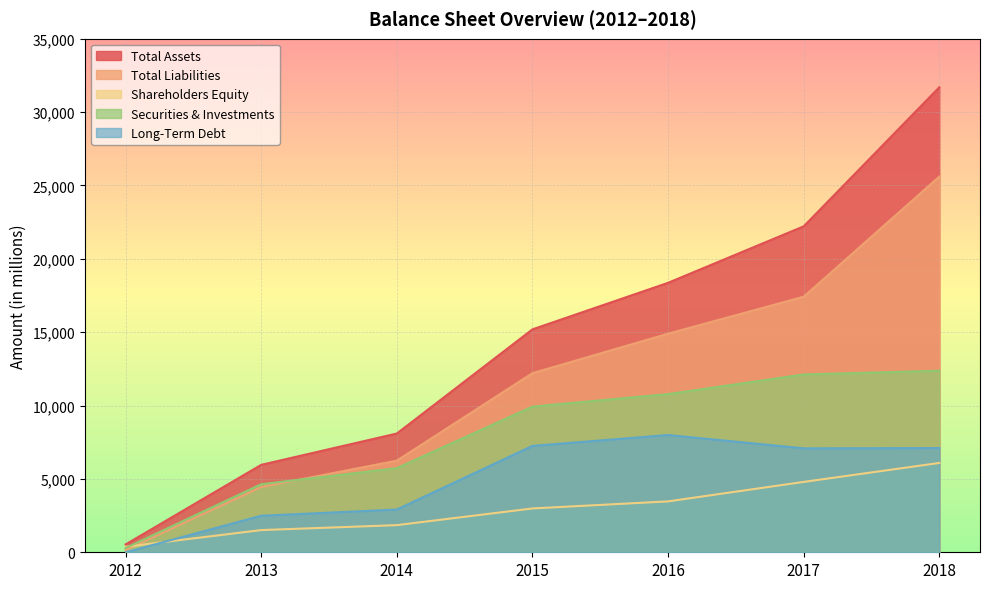

What is the spread (max minus min) of values at 2013?

4446